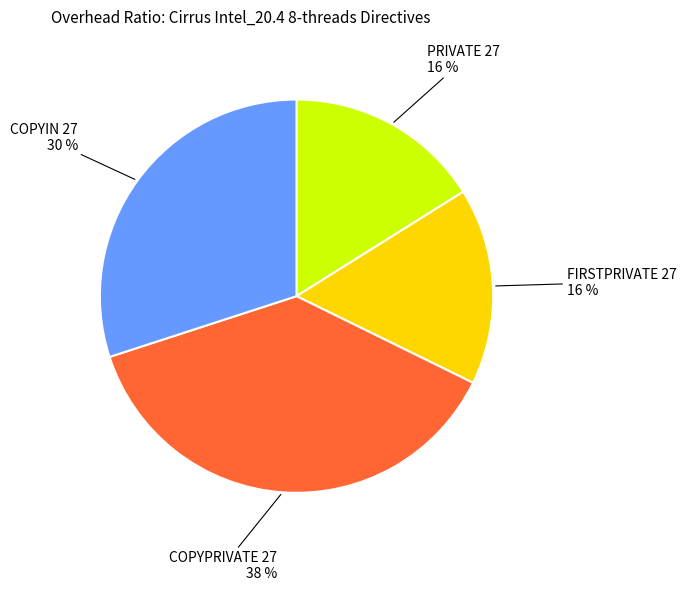

Which category has the biggest portion of the pie?

COPYPRIVATE 27